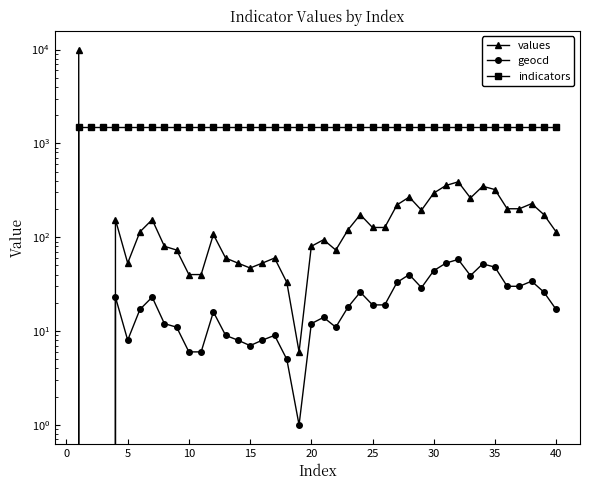

How many lines are shown in the chart?

3